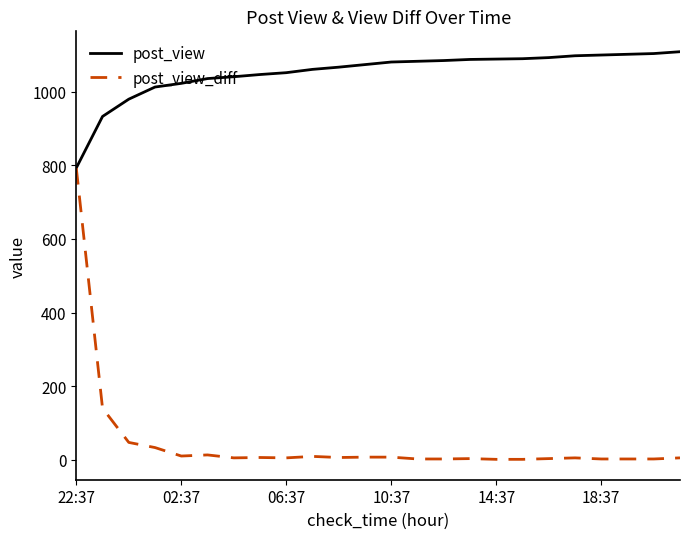

What is the greatest value displayed?

1109